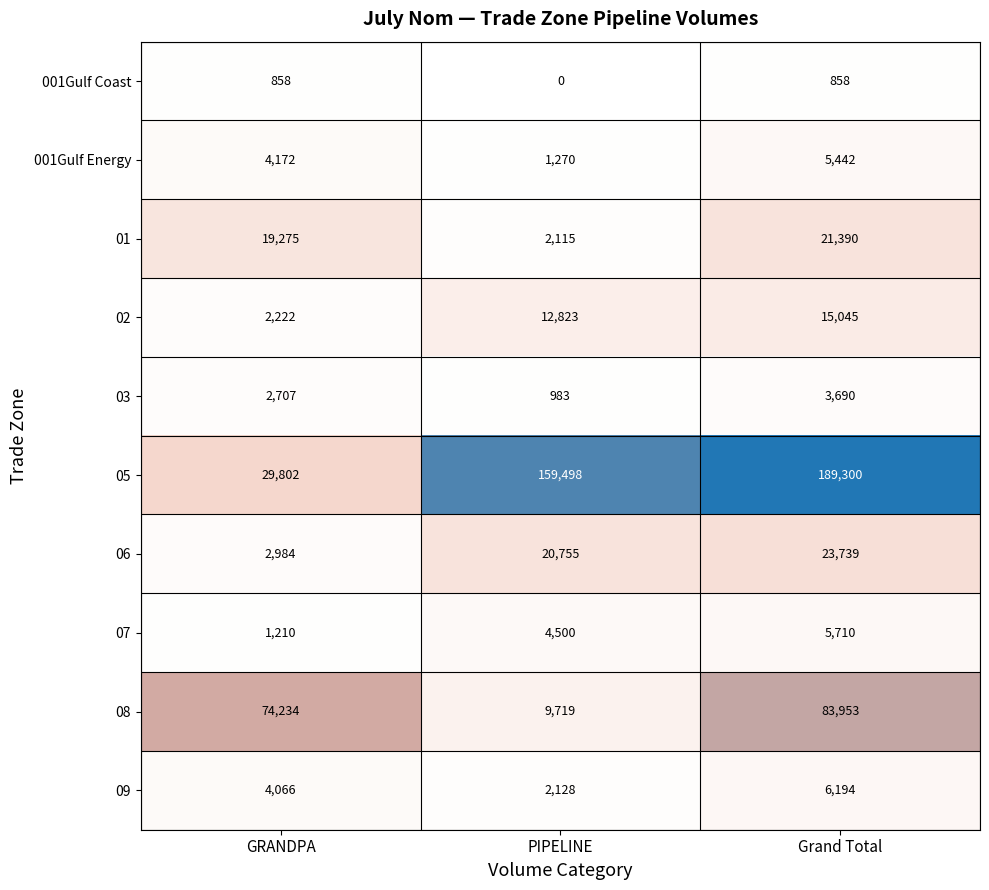

How many values in the 001Gulf Coast series are below 858?

1